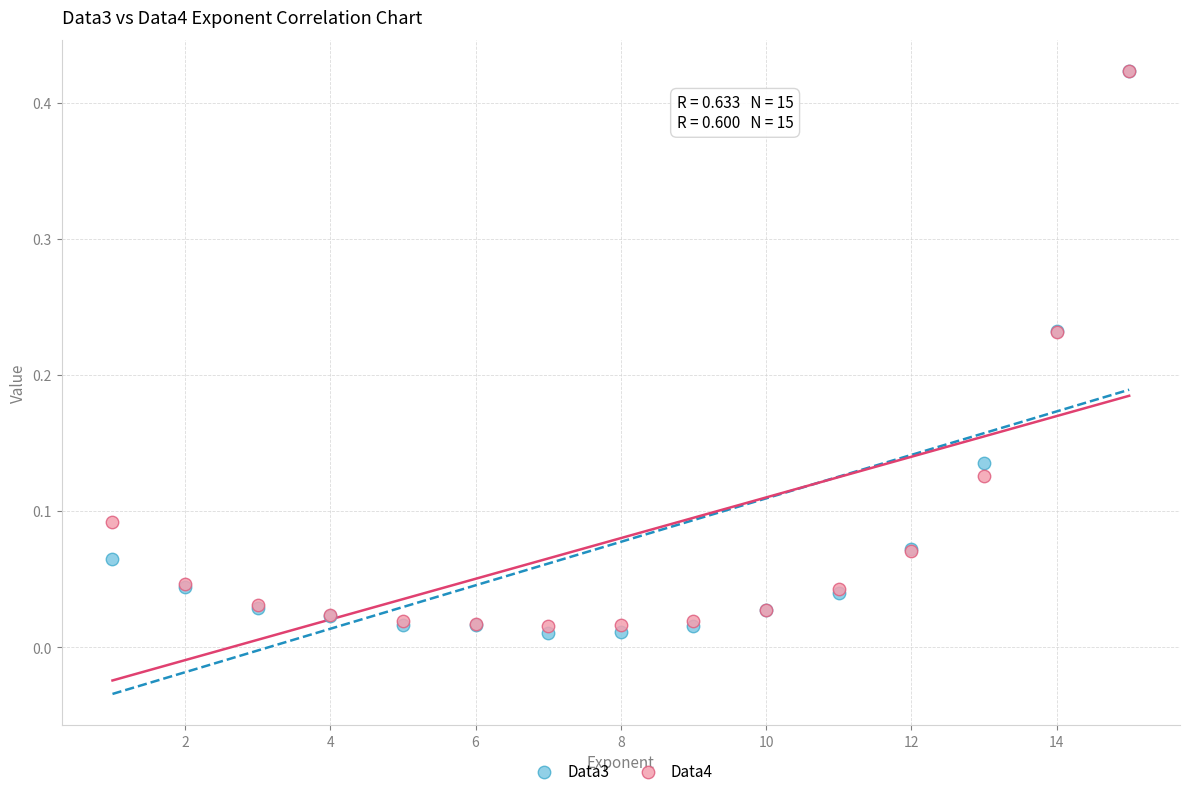

What are all the series names shown in the legend?

Data3, Data4